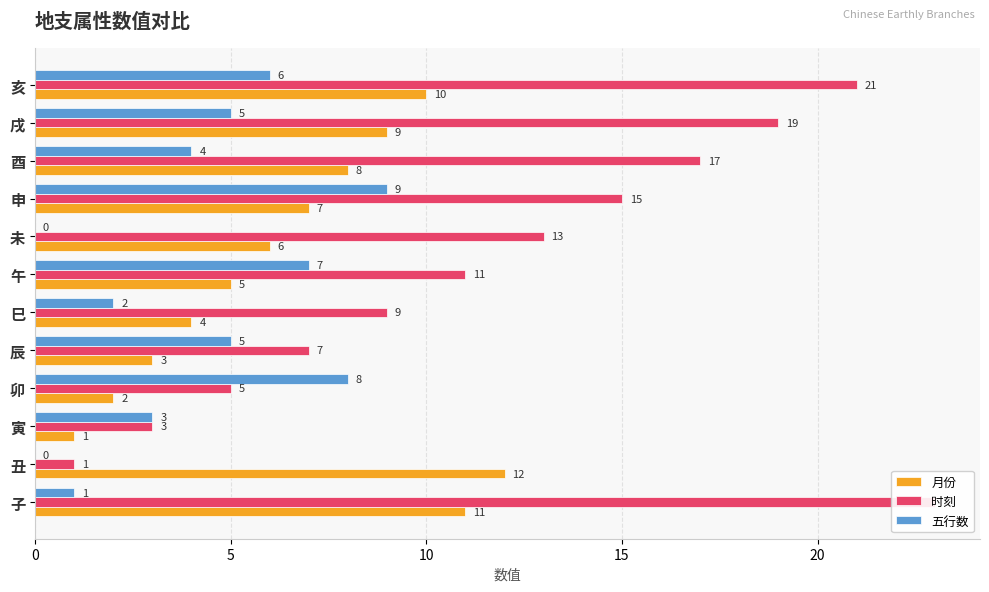

List the series in order of their overall mean, highest first.

时刻, 月份, 五行数